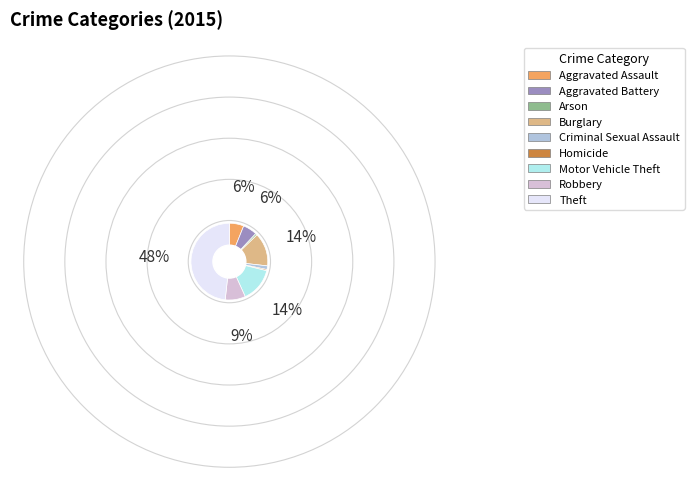

Does Homicide represent more than half of the total?

No